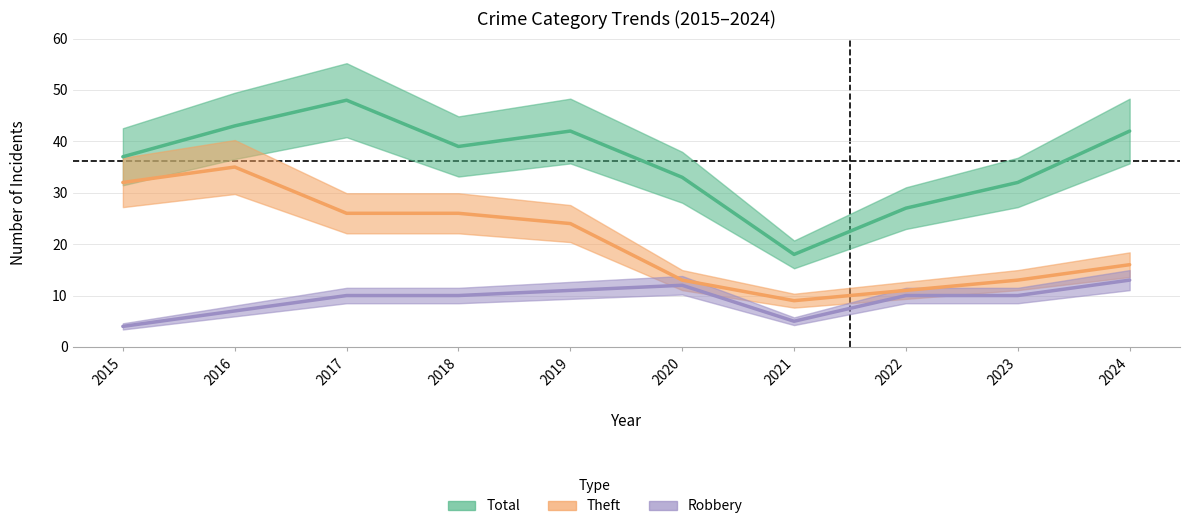

What is the value of the Theft point at the 8th from the left?

11